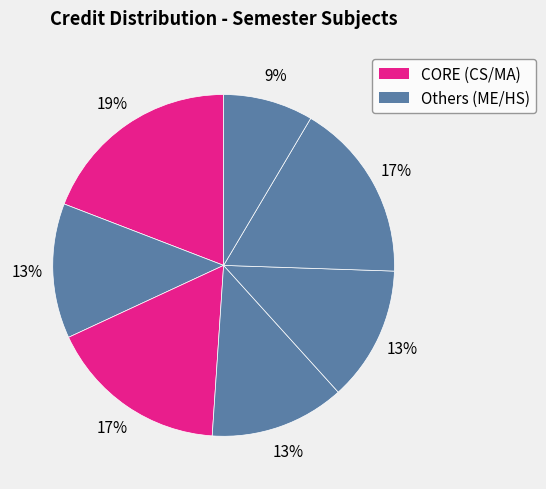

How many slices are in this pie chart?

7